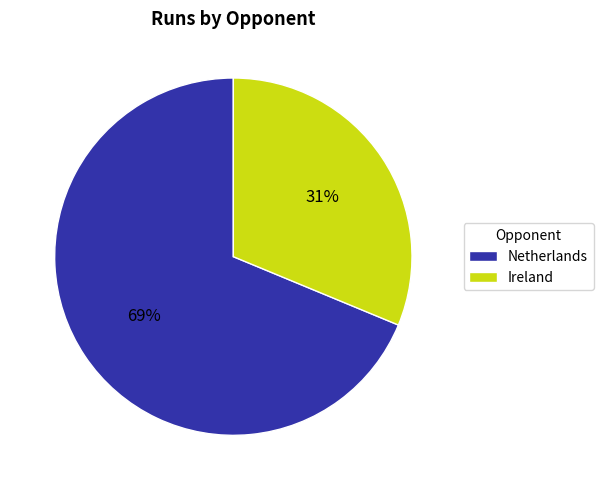

Does Ireland account for over 50% of the chart?

No